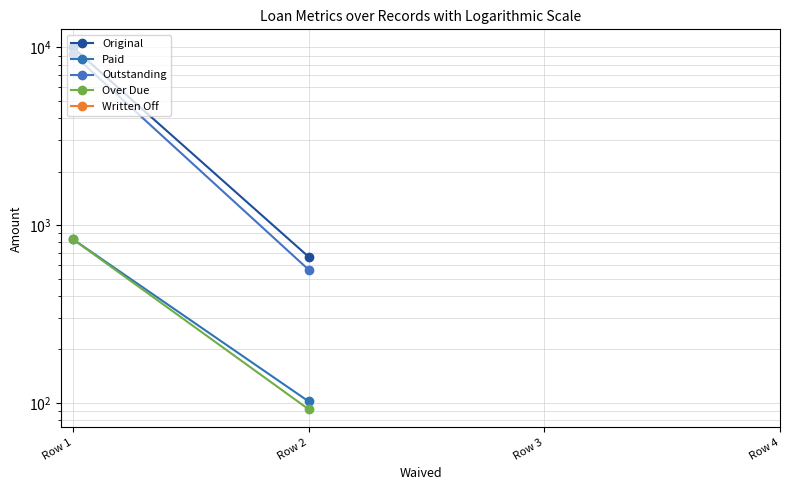

At how many categories does at least one series exceed 8385?

1